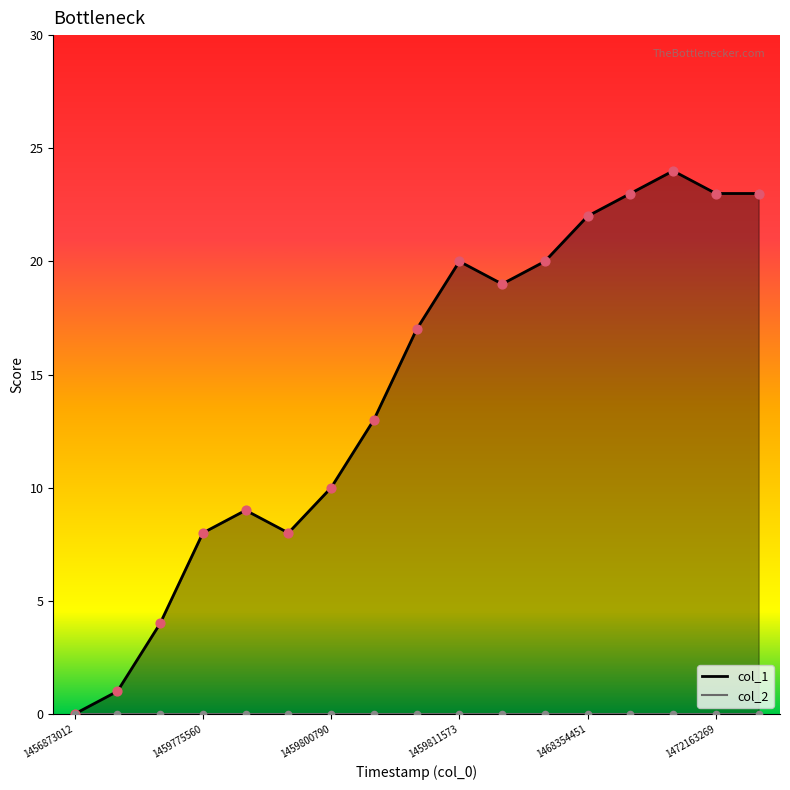

What is the ratio of the value at 1459800790 to the value at 1468419253?

0.4